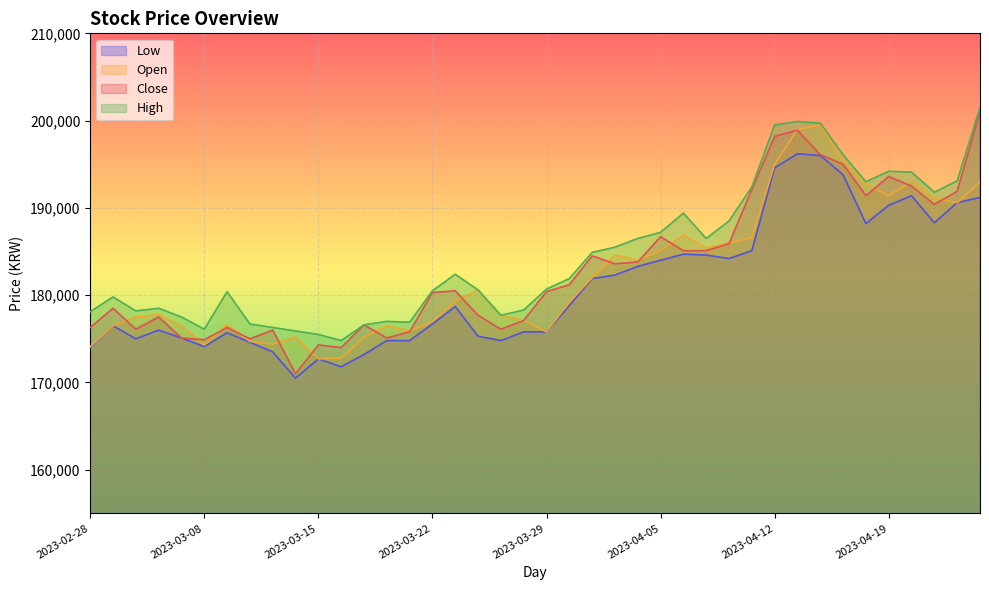

In Low, how many points are lower than both neighbors (excluding endpoints)?

8